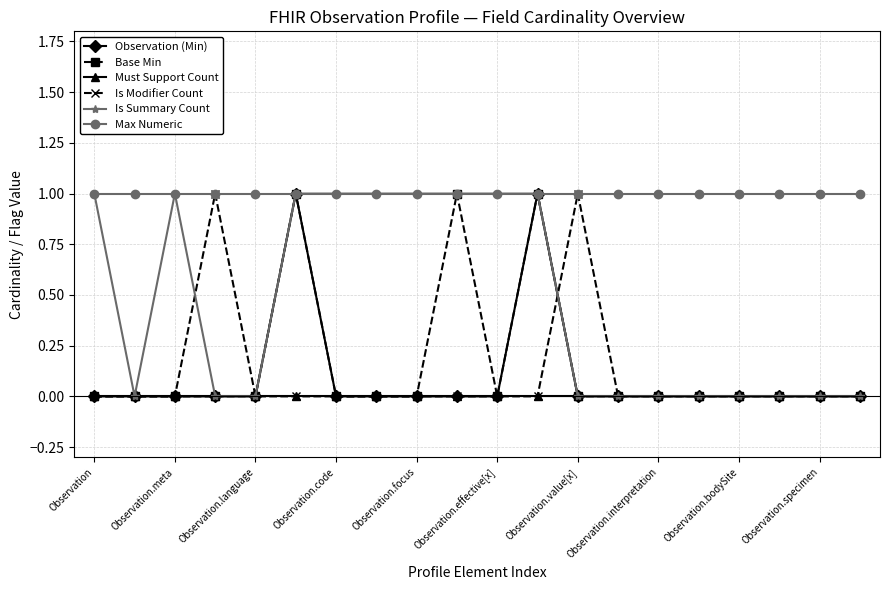

What is the maximum value for Max Numeric?

1